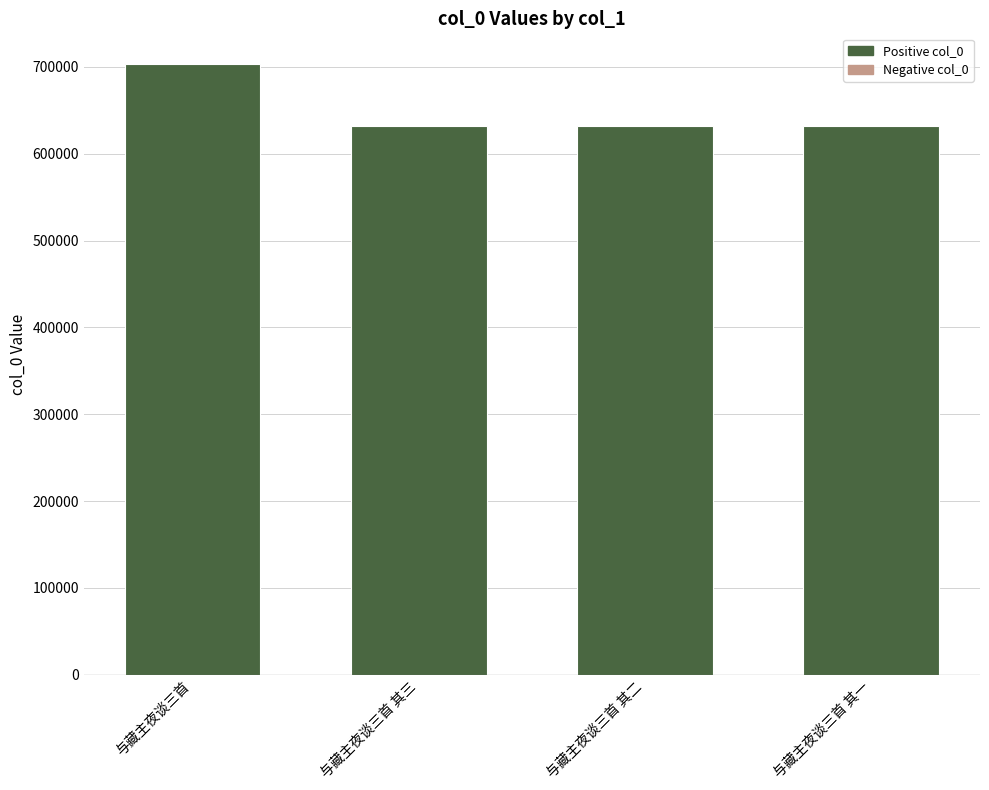

The chart shows a value of 1085828 at 与藏主夜谈三首 其一. True or false?

False